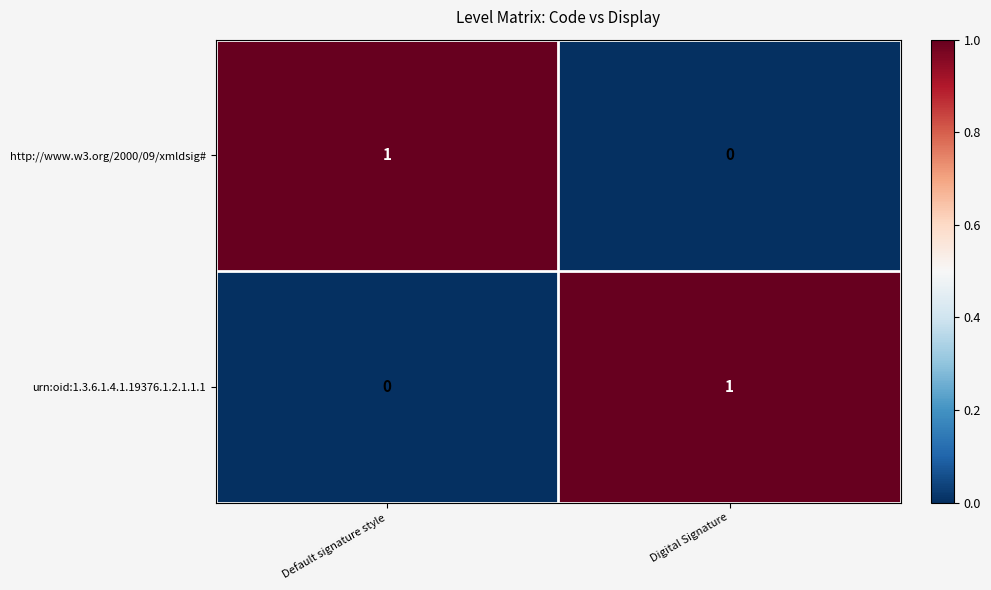

Rank the categories by http://www.w3.org/2000/09/xmldsig# value from lowest to highest.

Digital Signature, Default signature style